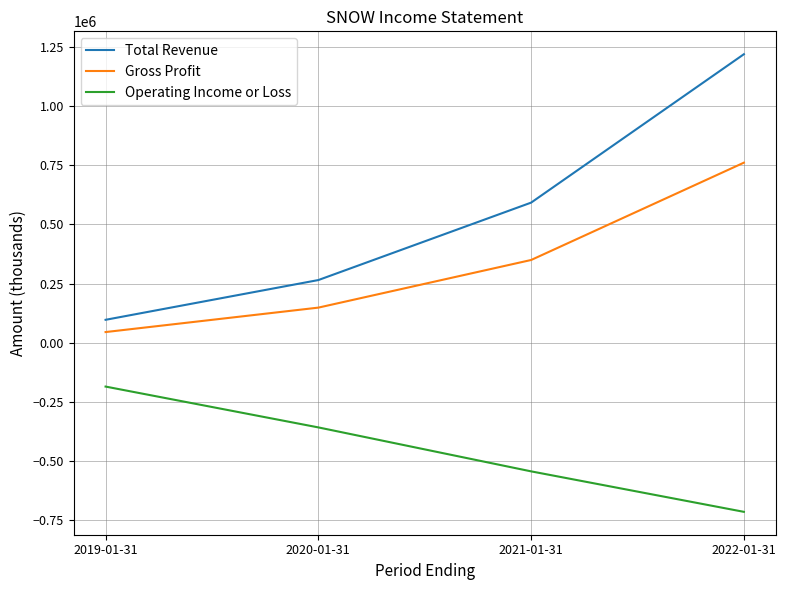

True or false: Total Revenue and Operating Income or Loss intersect in this chart.

False